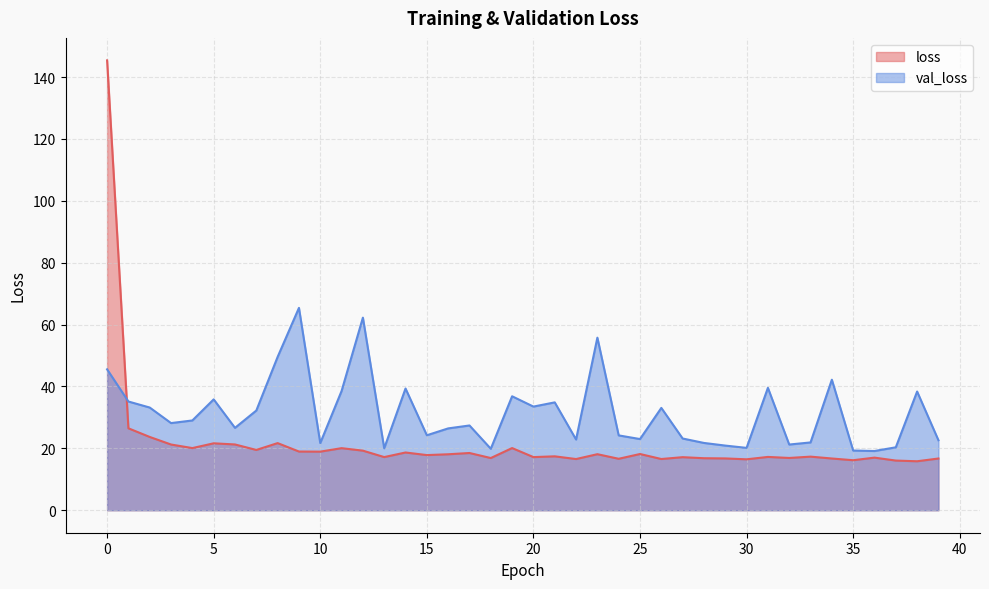

Which series changed the most between 33 and 39?

val_loss